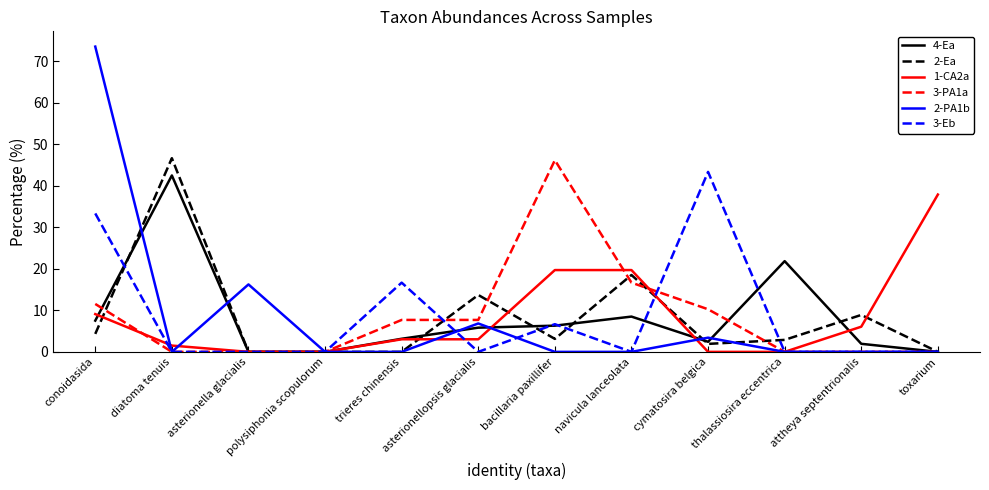

At how many categories does at least one series exceed 28?

5